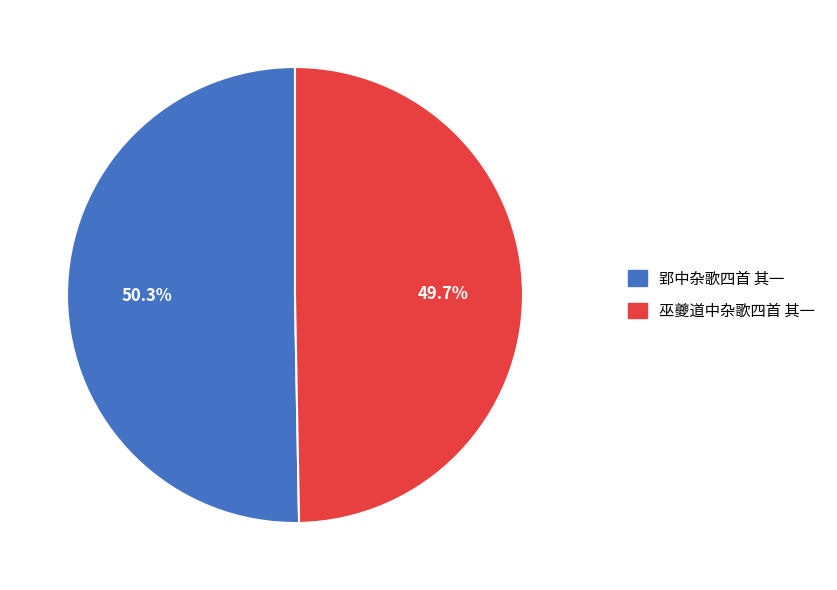

True or false: 巫夔道中杂歌四首 其一 accounts for 50% of the total.

True